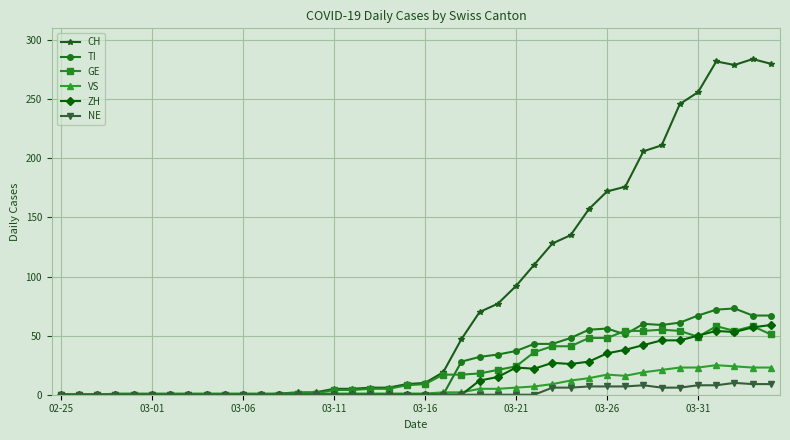

Which series has the largest total across all categories?

CH